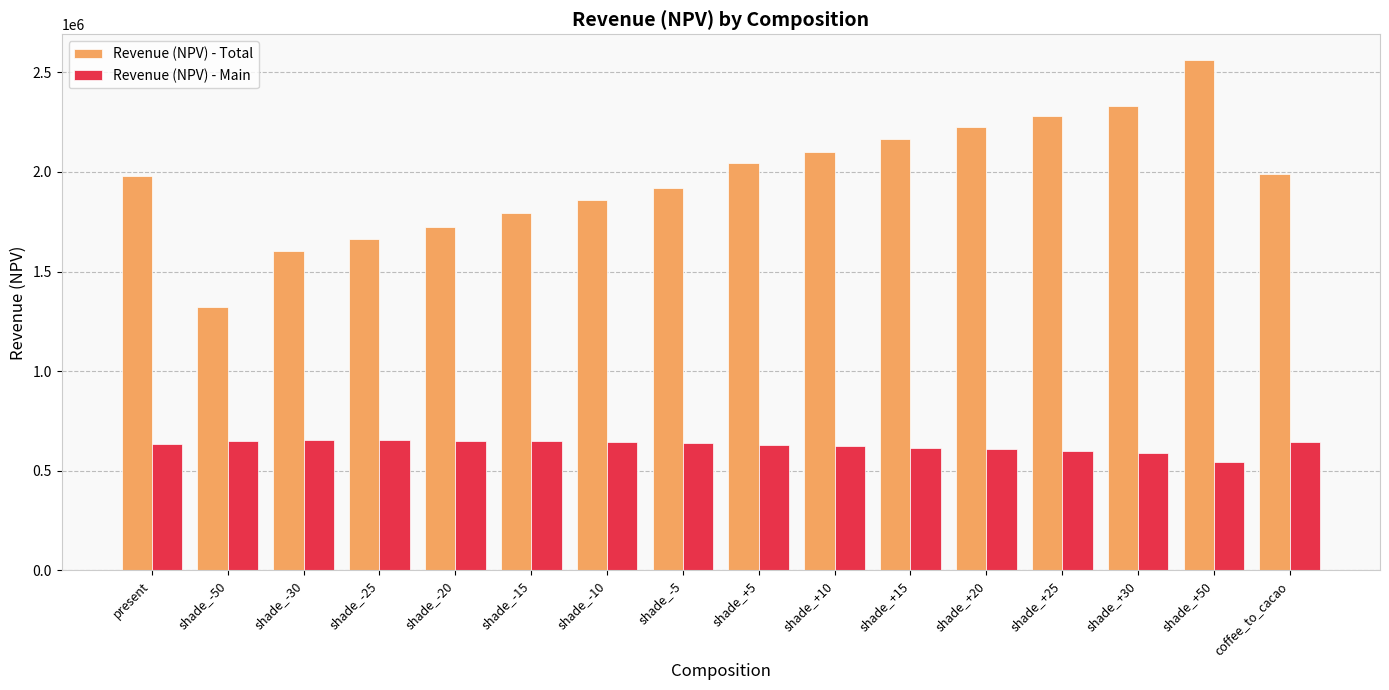

What is the difference between the highest and lowest values at shade_-30?

950489.7